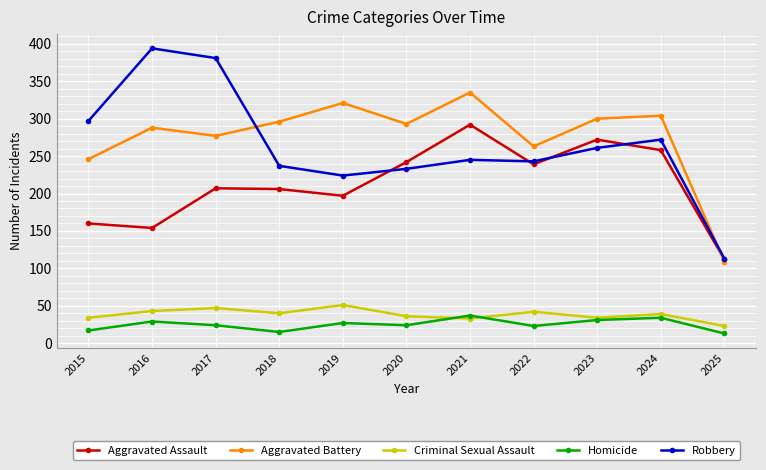

What is the spread (max minus min) of values at 2015?

280